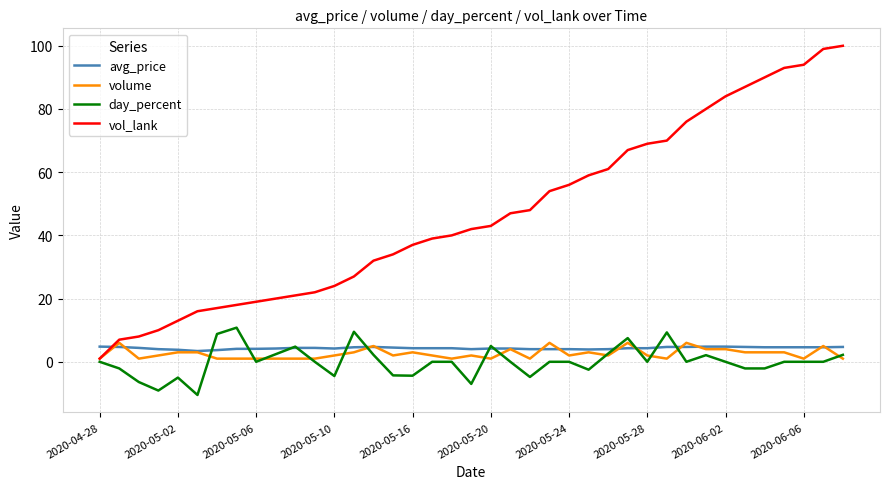

What is the highest value of the day_percent series?

10.8